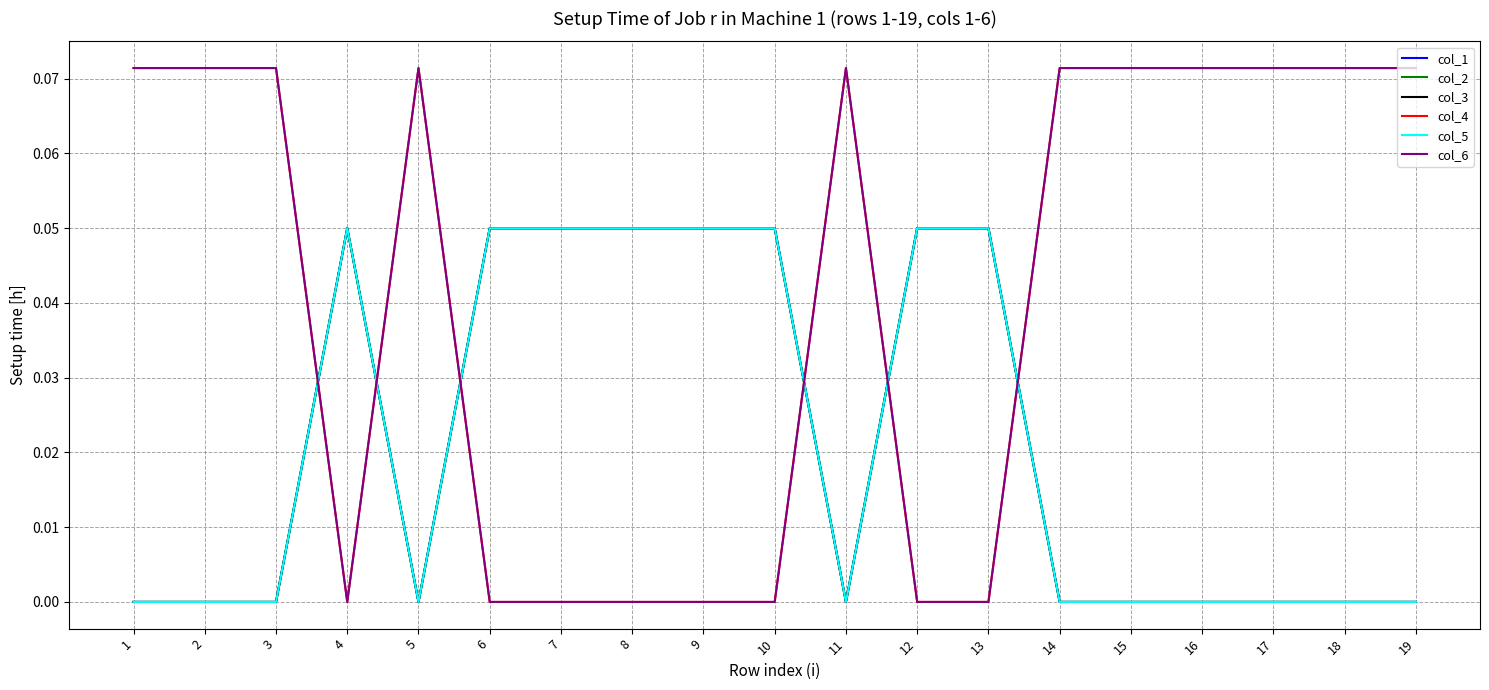

What value does the col_5 series have at 12?

0.1